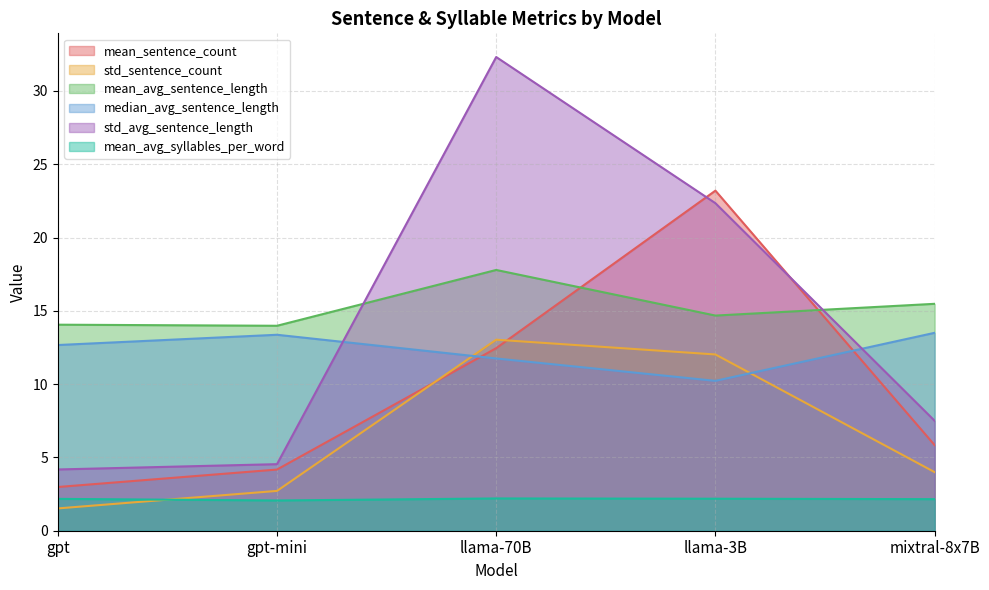

What is the average value of the mean_avg_syllables_per_word series?

2.2